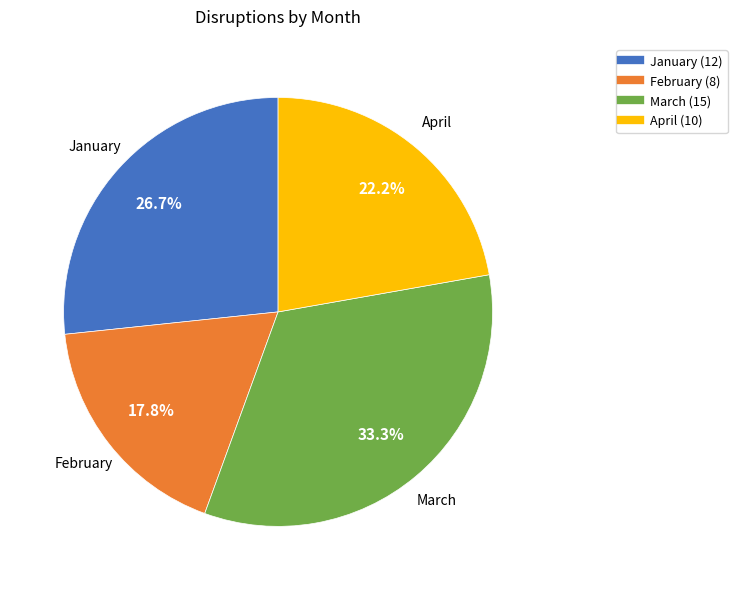

Which category has the smallest portion of the pie?

February